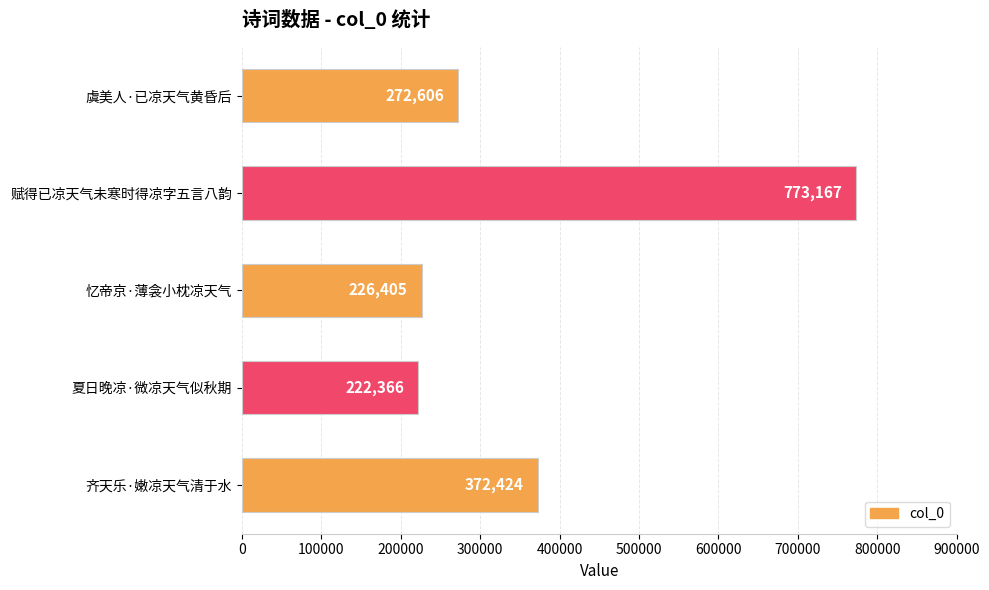

Reading bottom to top, extract all data points from this chart.

齐天乐·嫩凉天气清于水=372424	夏日晚凉·微凉天气似秋期=222366	忆帝京·薄衾小枕凉天气=226405	赋得已凉天气未寒时得凉字五言八韵=773167	虞美人·已凉天气黄昏后=272606